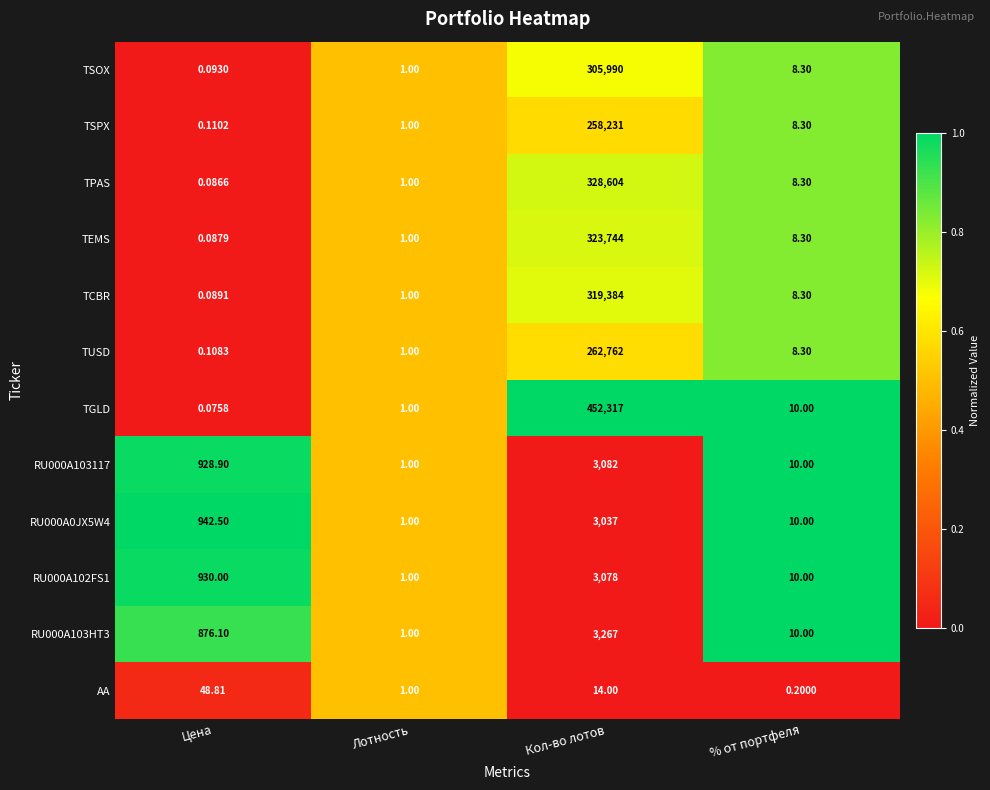

List the labels in order of TEMS value, largest first.

Кол-во лотов, % от портфеля, Лотность, Цена